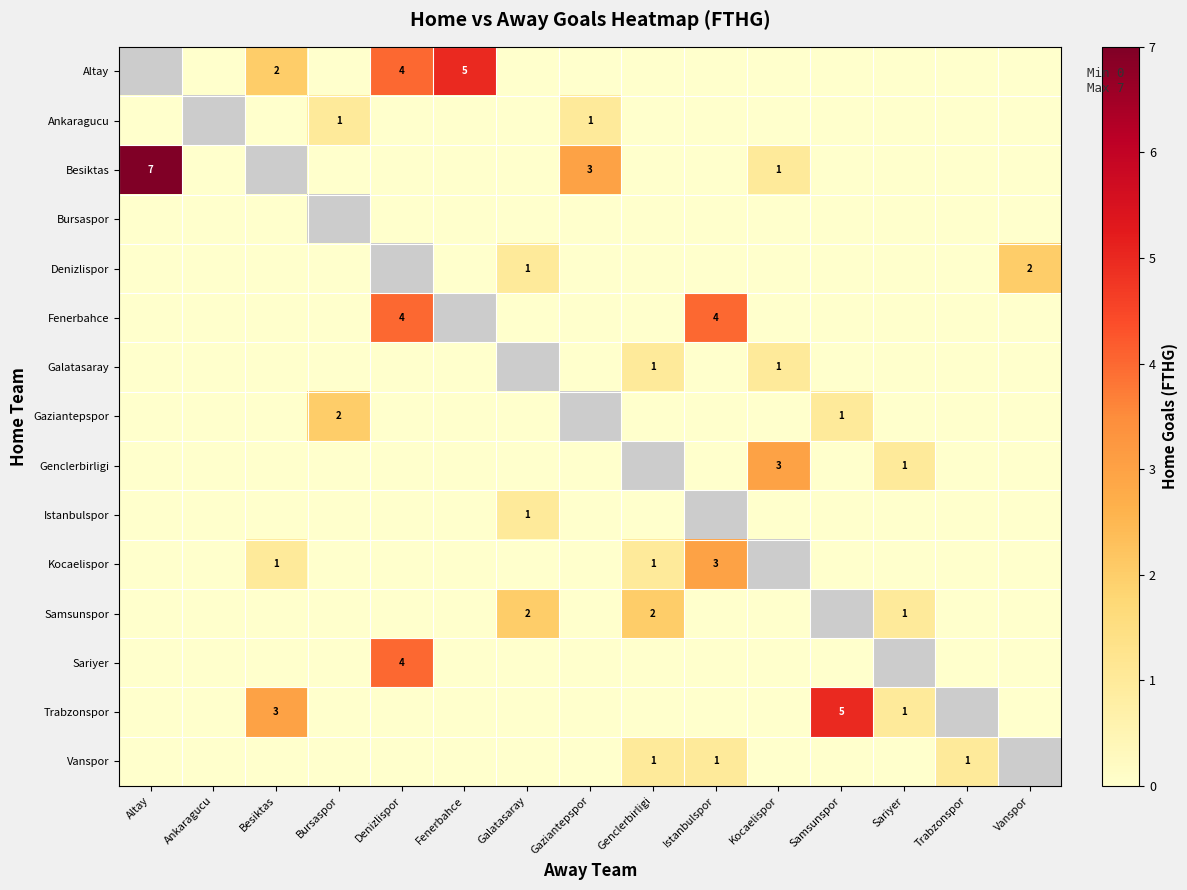

What is the greatest value displayed?

7.0